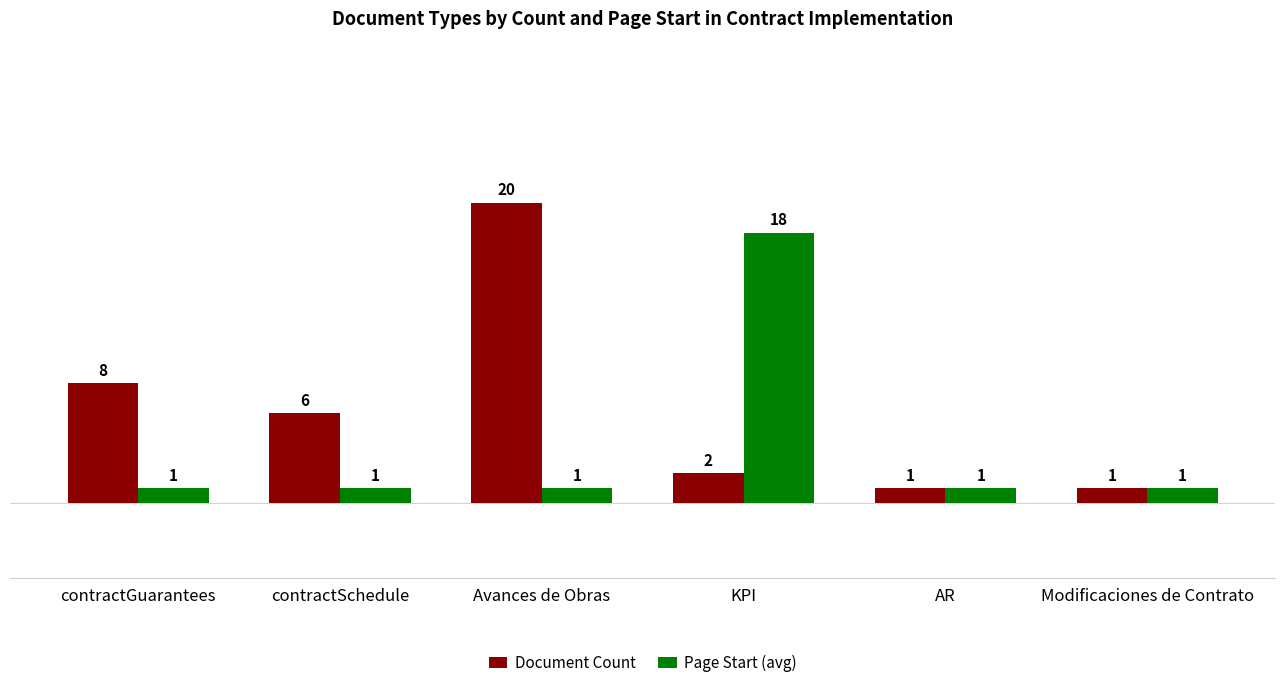

Reading left to right, list all the values displayed in this chart.

Document Count: contractGuarantees=8	contractSchedule=6	Avances de Obras=20	KPI=2	AR=1	Modificaciones de Contrato=1
Page Start (avg): contractGuarantees=1	contractSchedule=1	Avances de Obras=1	KPI=18	AR=1	Modificaciones de Contrato=1